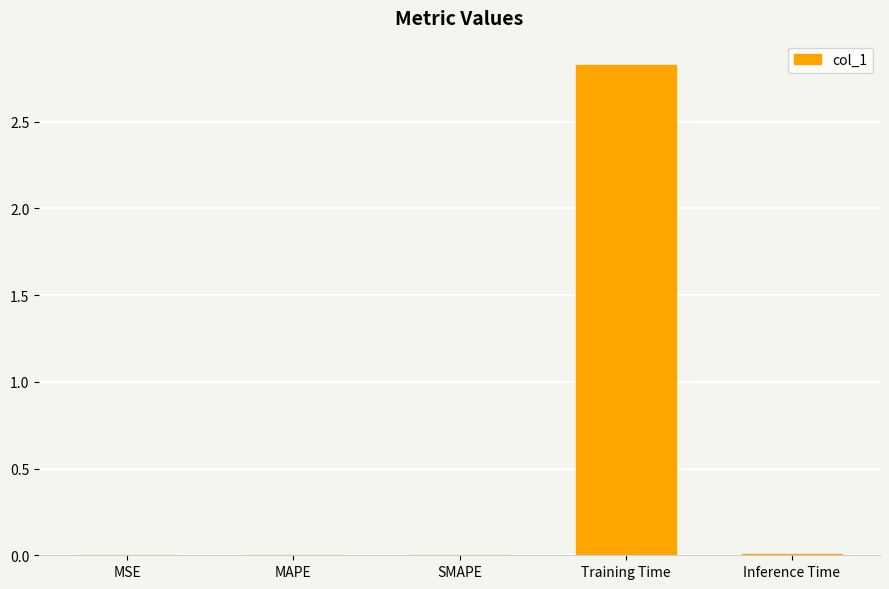

Between SMAPE and Training Time, which is larger?

Training Time